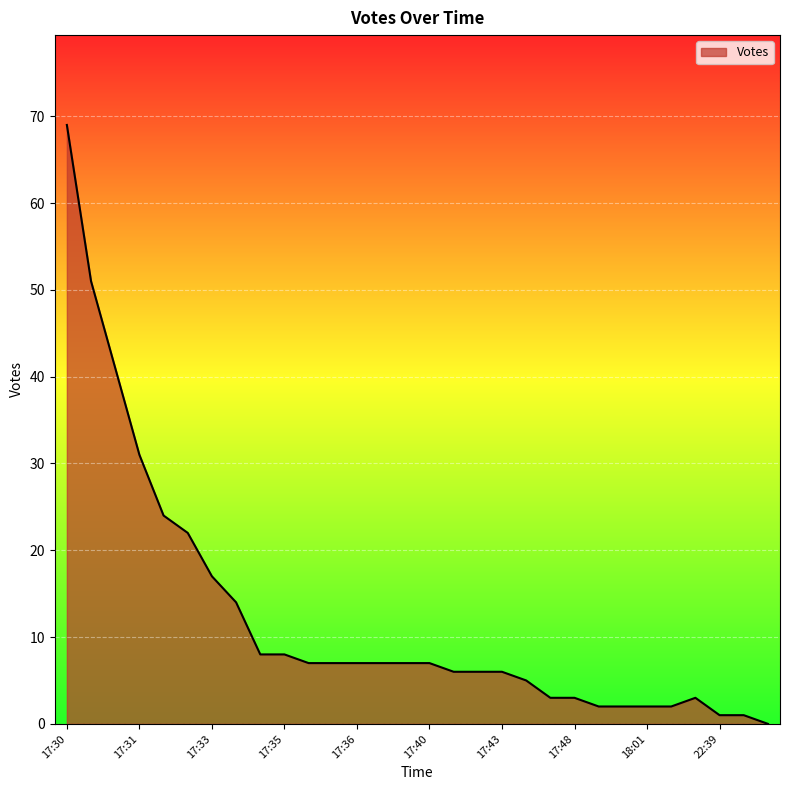

What is the greatest value displayed?

69